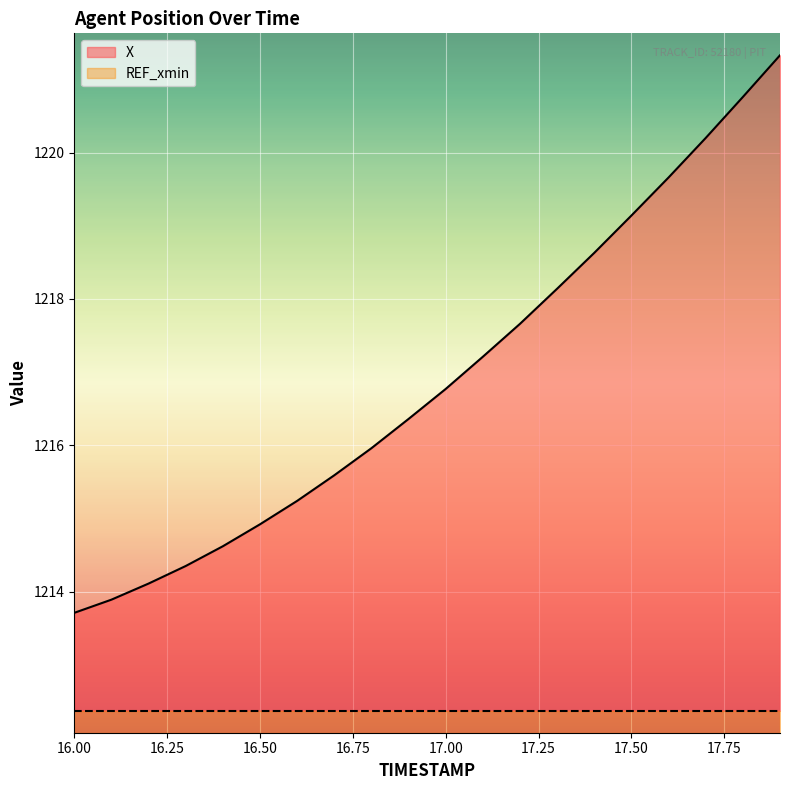

Between 17.9 and 16.7, which is larger?

17.9